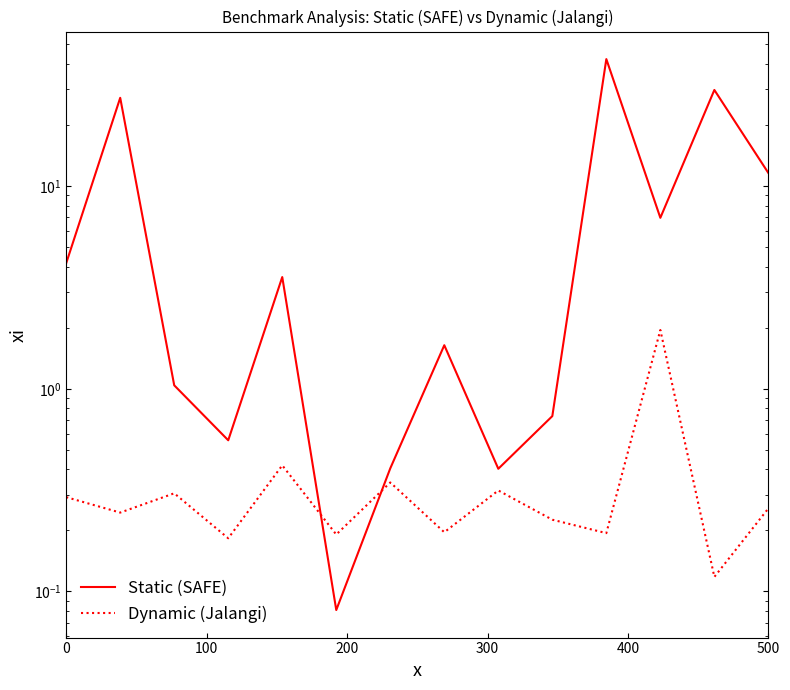

What is the total value across all series at 0?

4.5